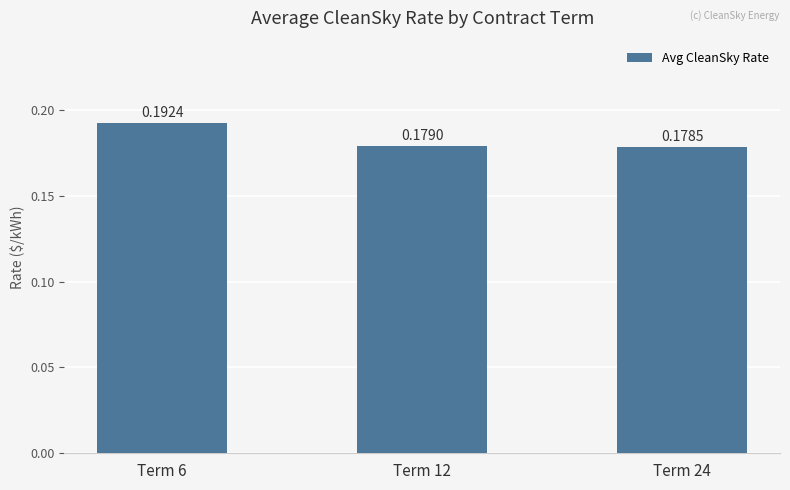

How many data points does each series have?

3